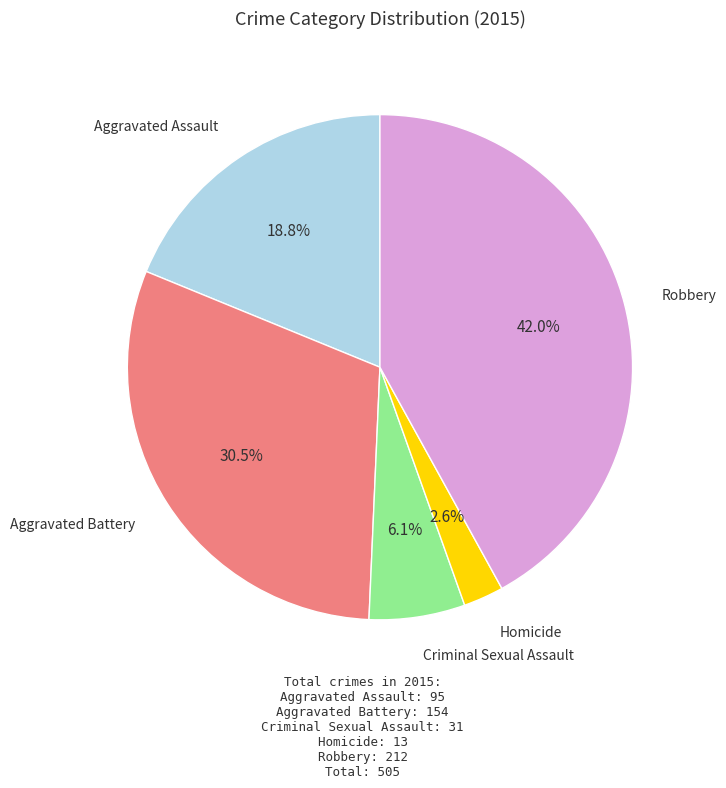

Is there a majority slice in this chart?

No